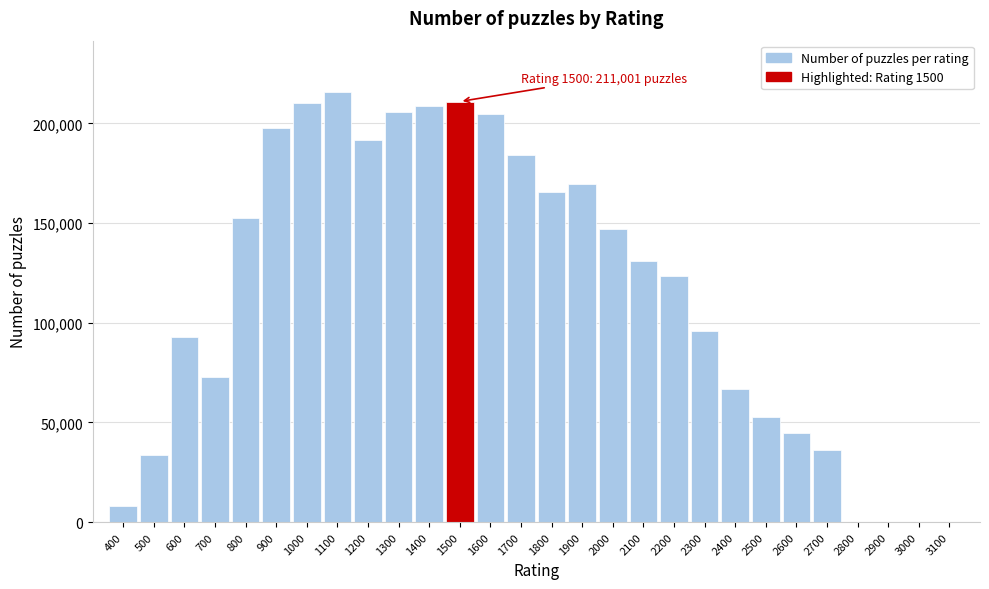

What is the sum of all values?

3223205